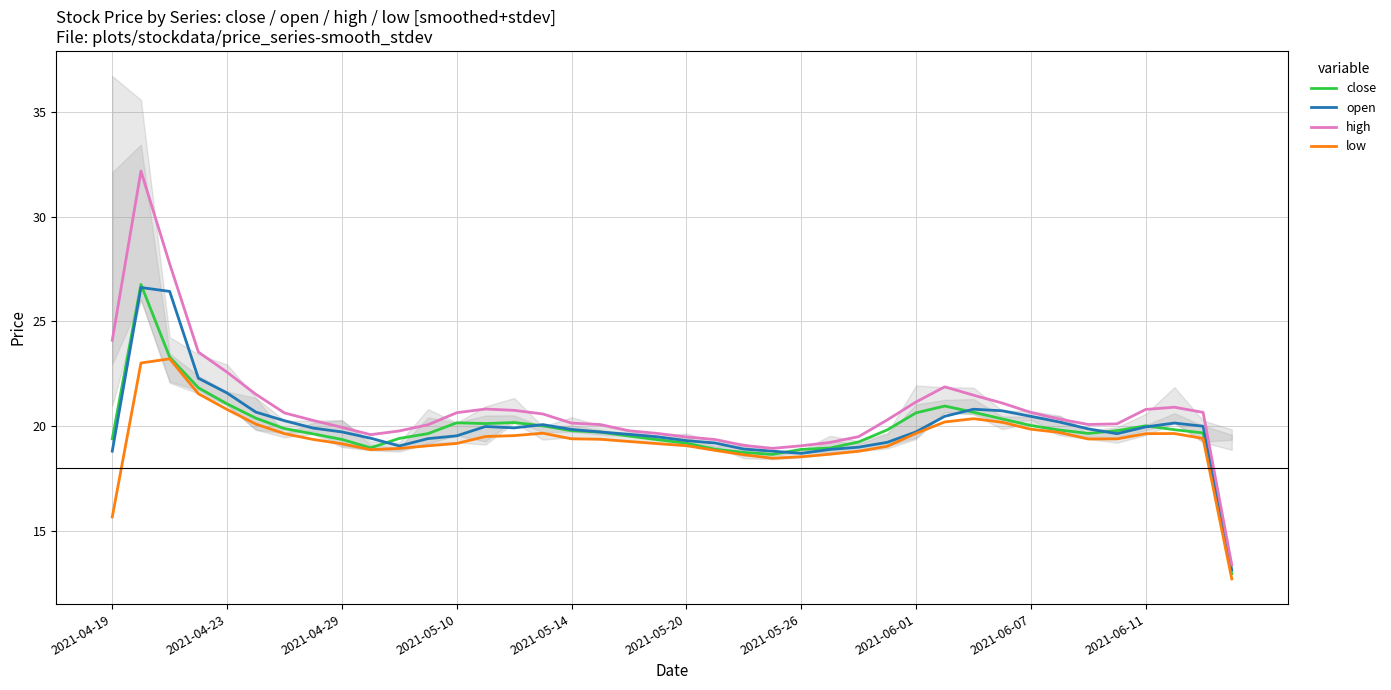

Is the value of high at 2021-04-29 greater than the value of open at 2021-06-01?

Yes